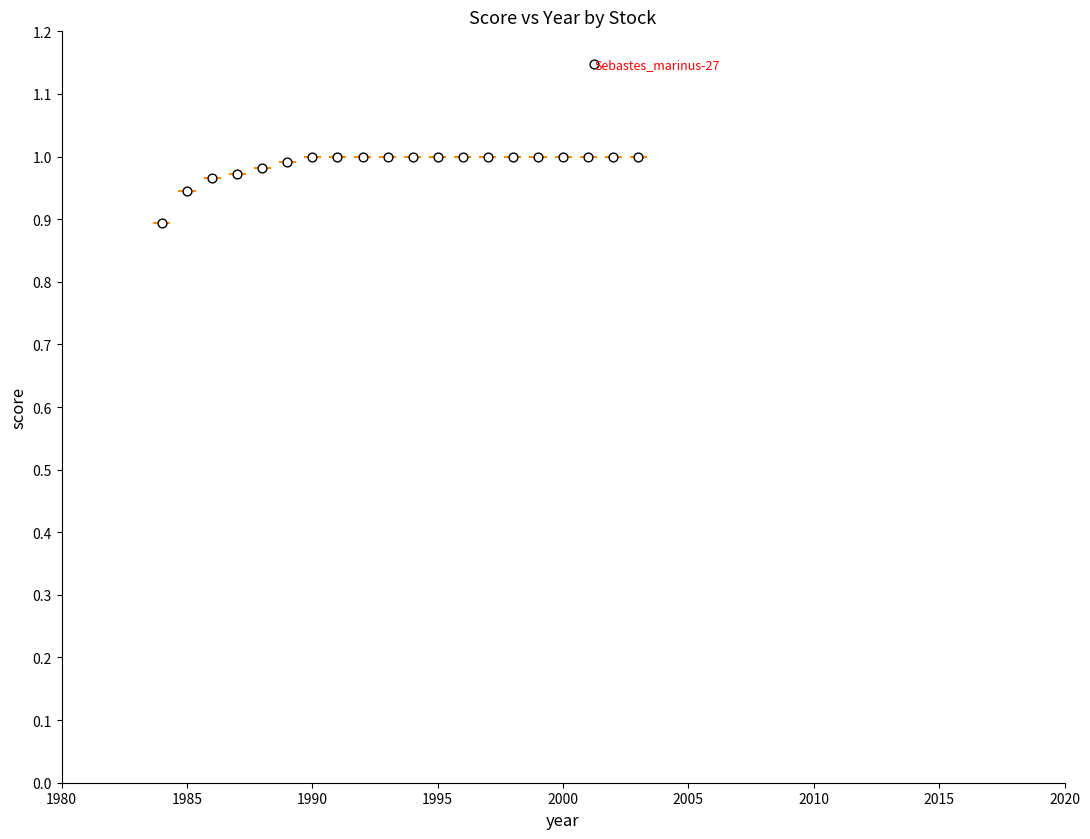

What is the range of X values (max minus min)?

19.0